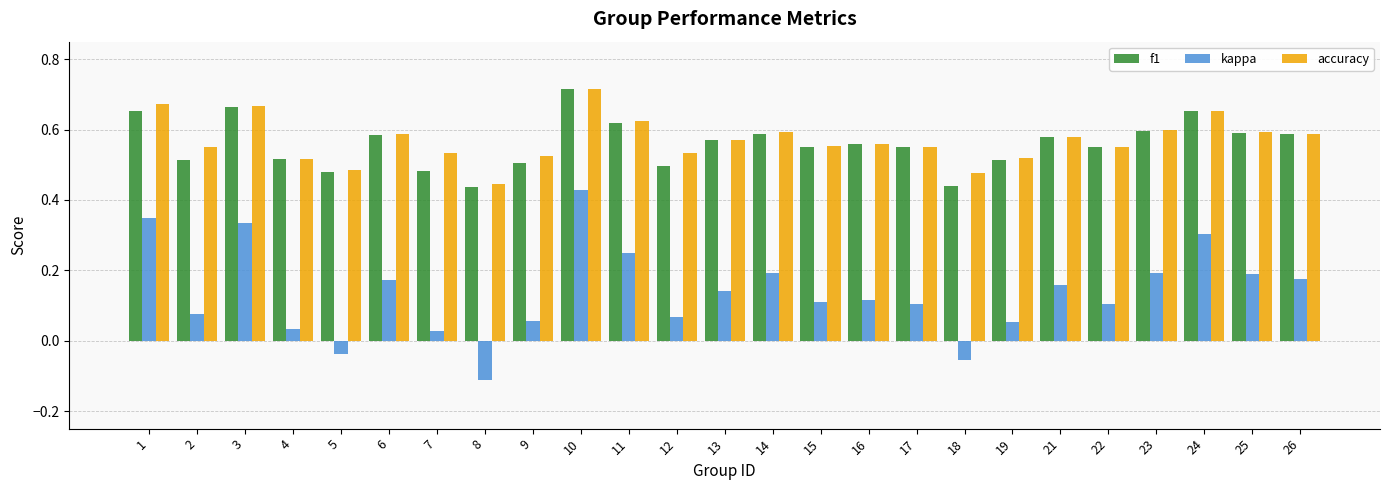

True or false: f1 has a value of 0.5 at 4.

True